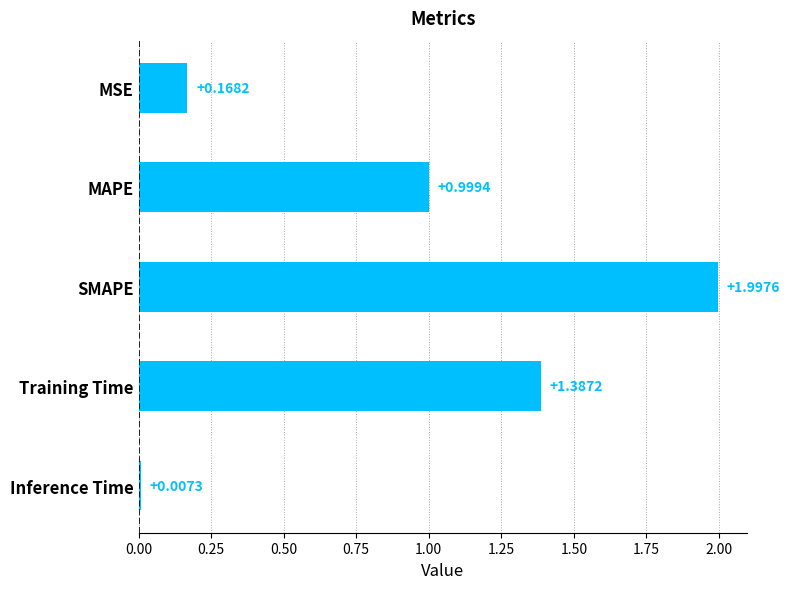

Rank the categories by value from lowest to highest.

Inference Time, MSE, MAPE, Training Time, SMAPE